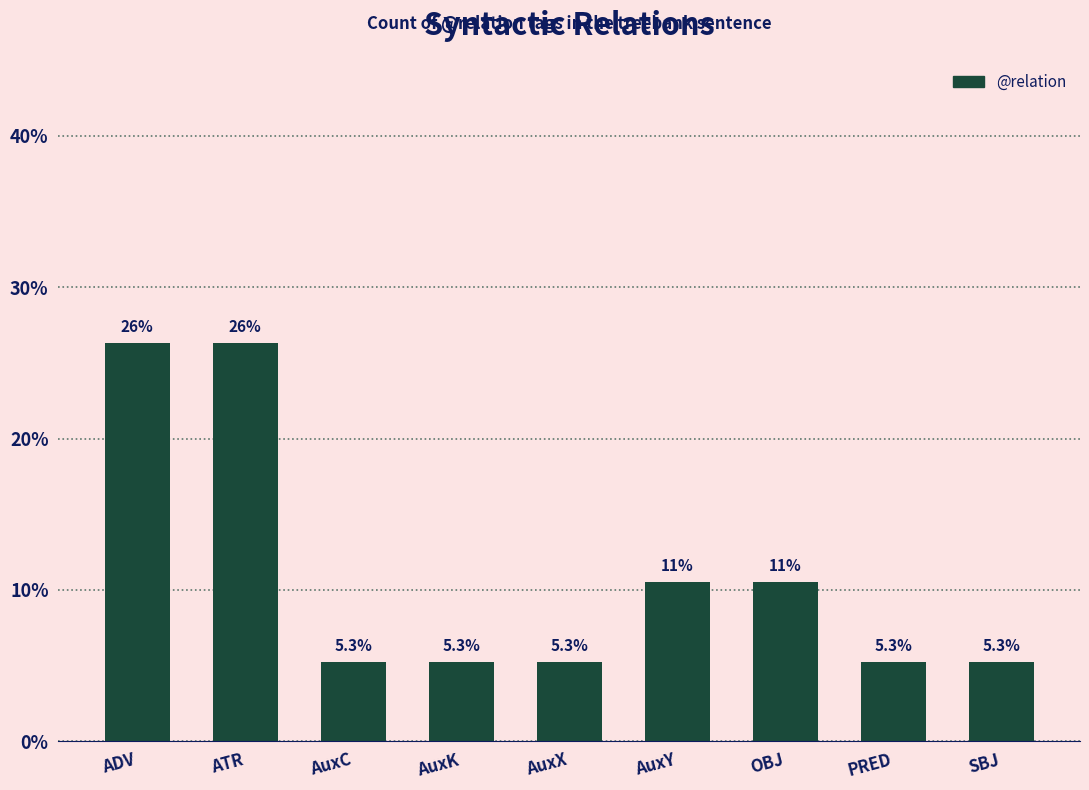

What position from the left is AuxX?

5